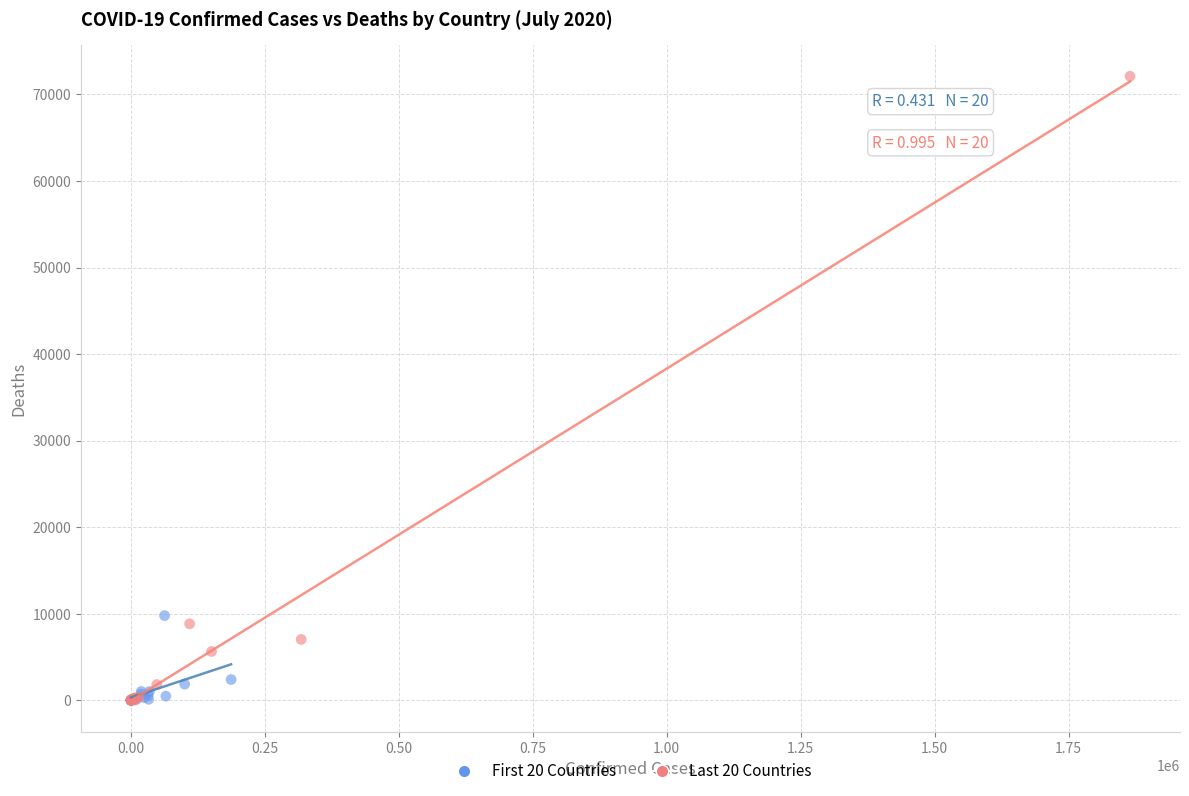

Which series reaches the maximum Y coordinate?

Last 20 Countries